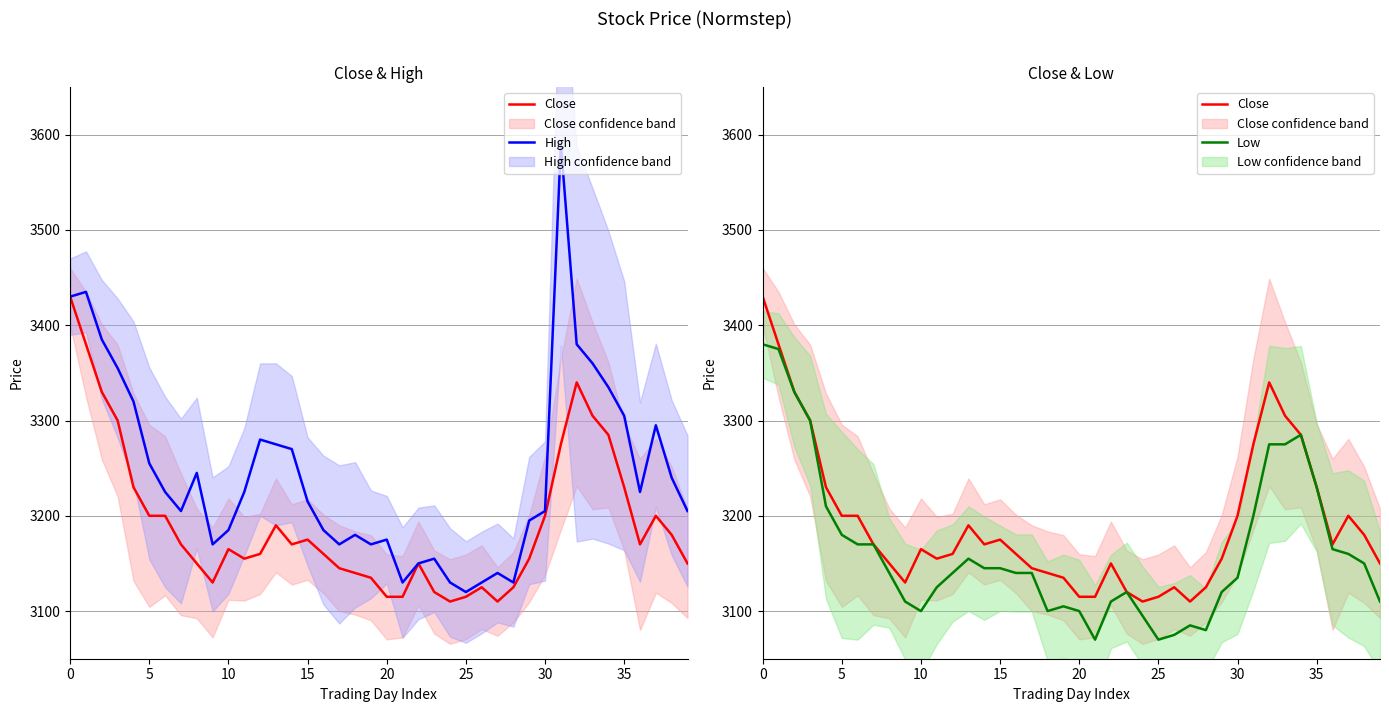

How many values in the High series exceed 3225?

17